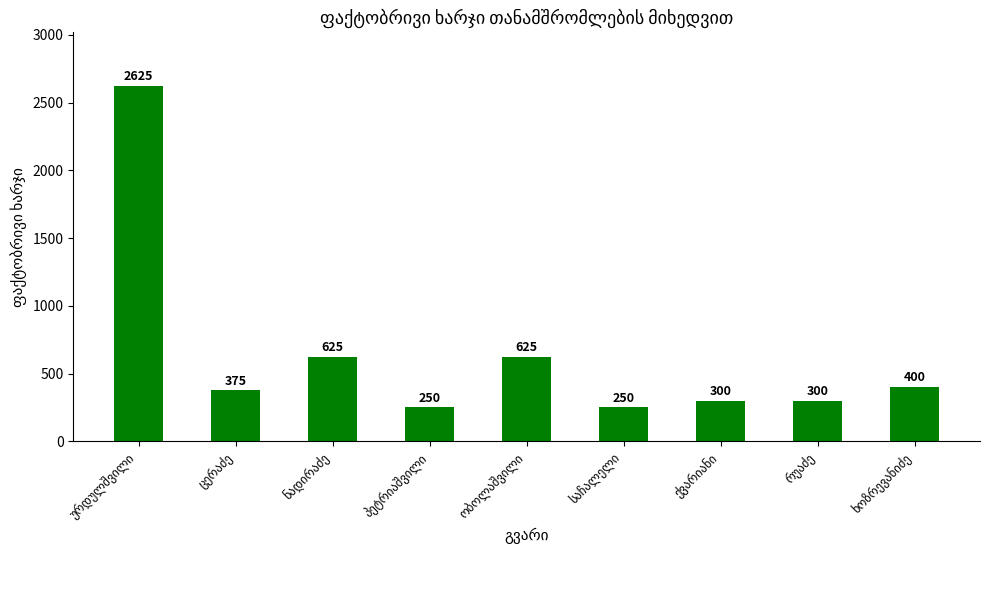

How many distinct data groups are displayed?

1